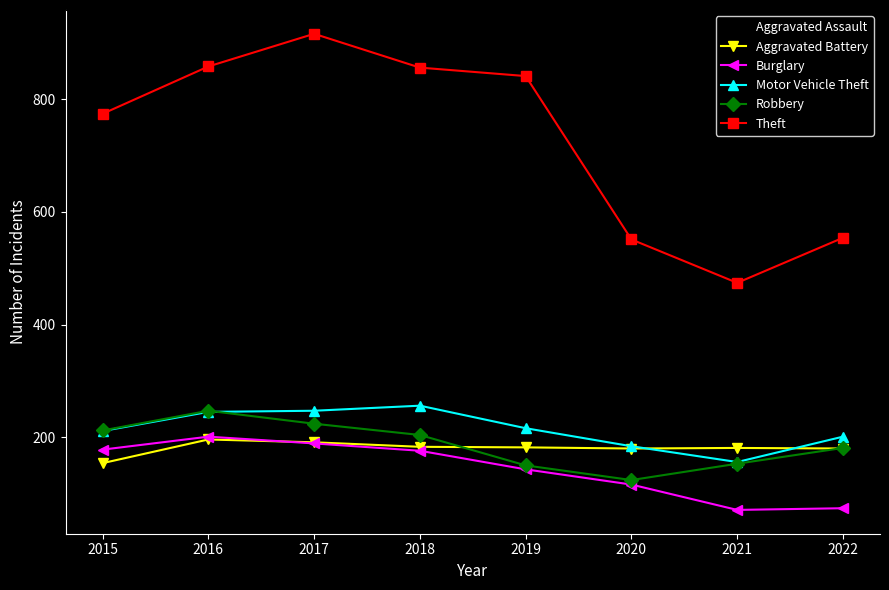

How many intersections are there between Burglary and Aggravated Battery?

1